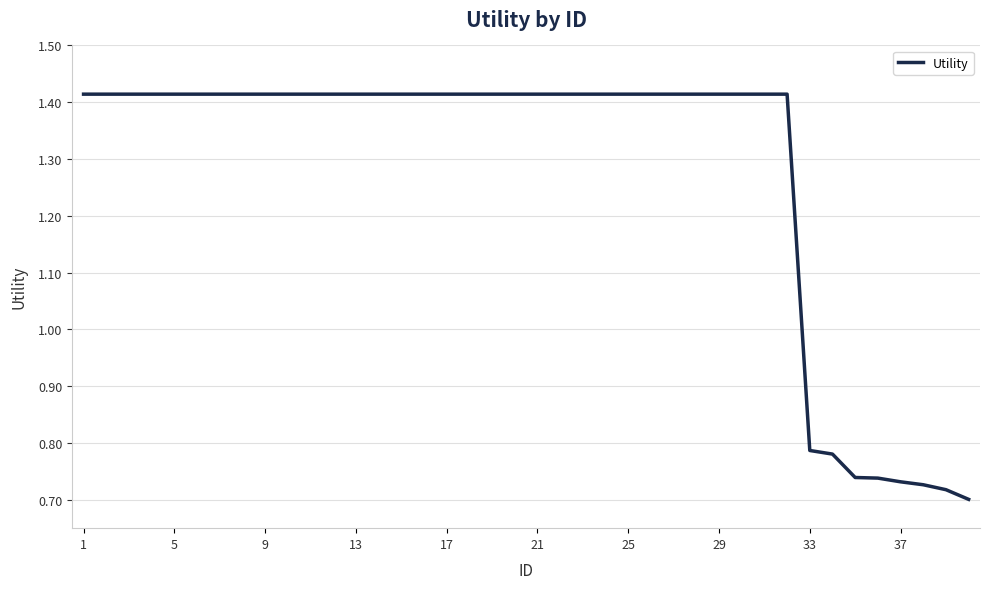

How many lines are shown in the chart?

1